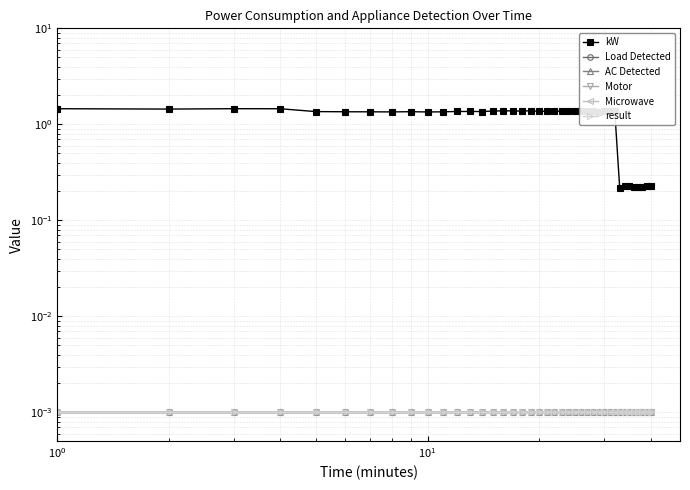

The result series shows 0.0 at 19. True or false?

False